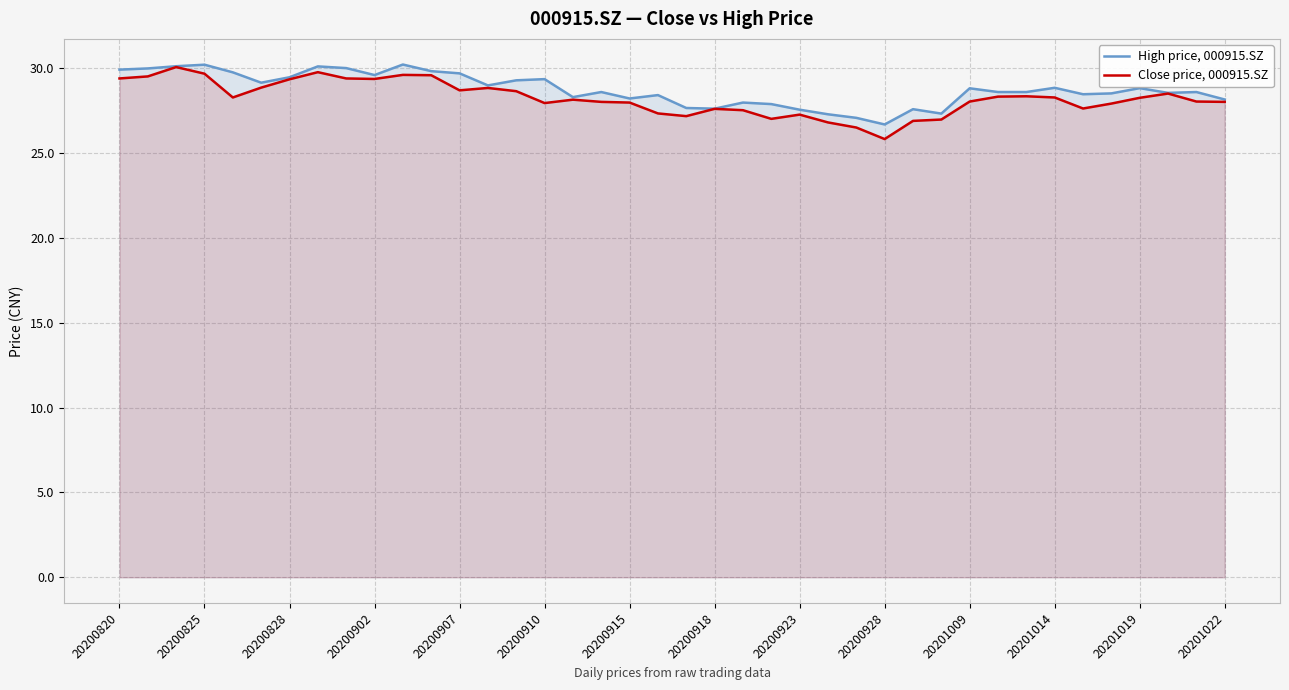

What is the value of the Close price, 000915.SZ point at the 23rd from the left?

27.5